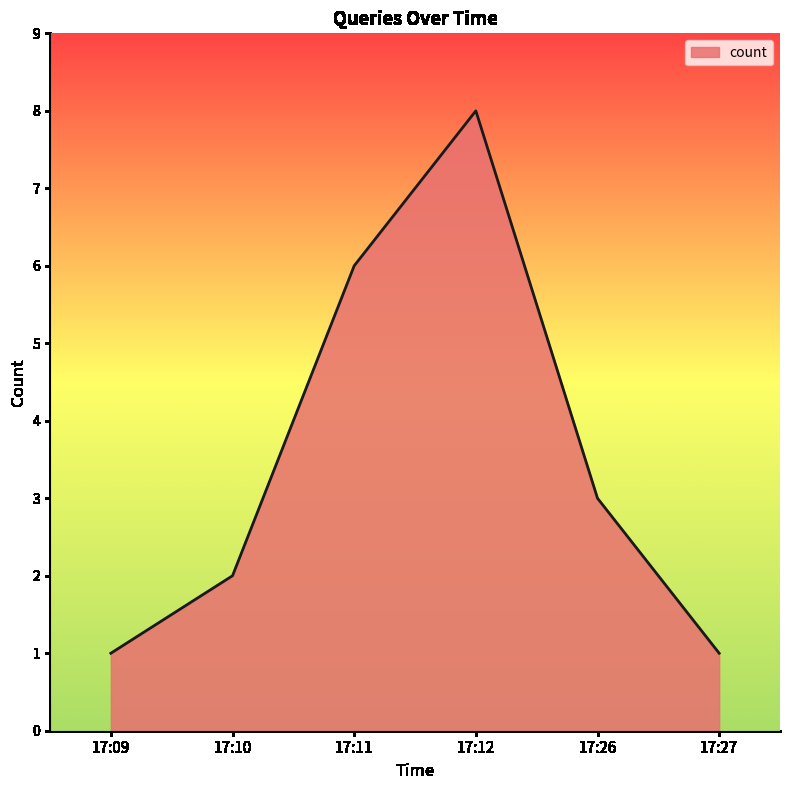

Which label corresponds to the largest value in the chart?

17:12